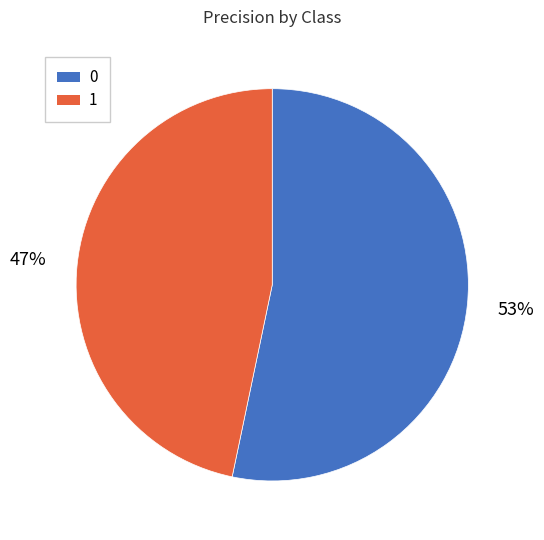

How many segments does this pie chart have?

2